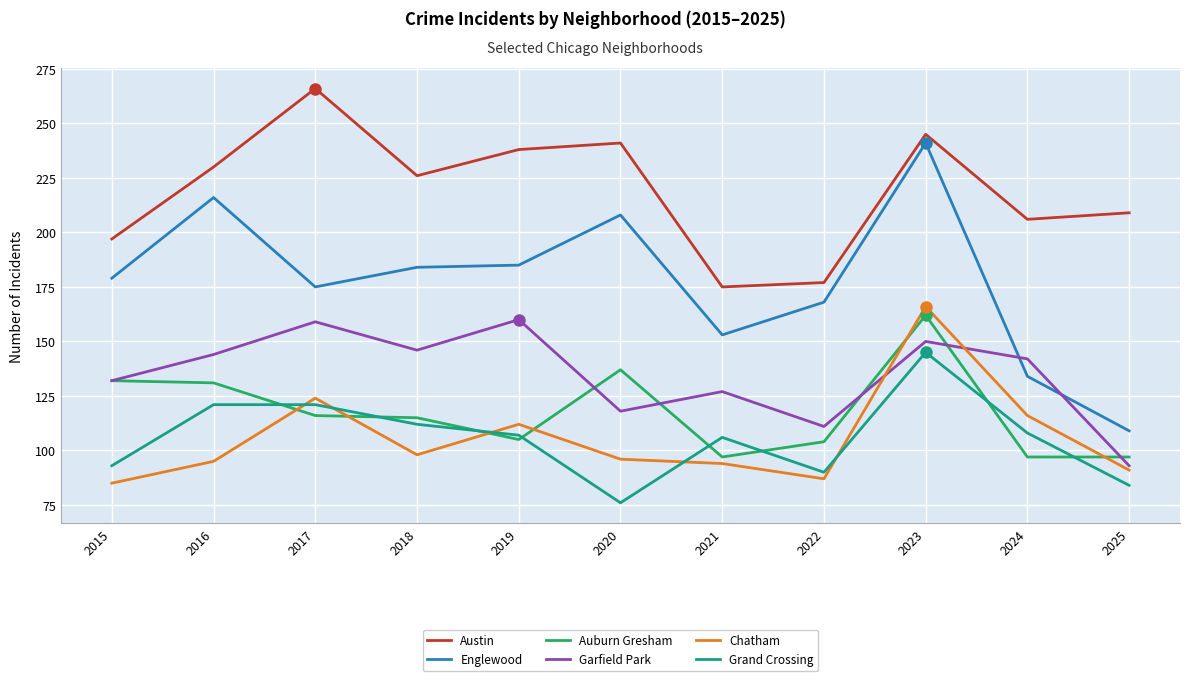

At 2024, list the series in order from largest to smallest.

Austin, Garfield Park, Englewood, Chatham, Grand Crossing, Auburn Gresham